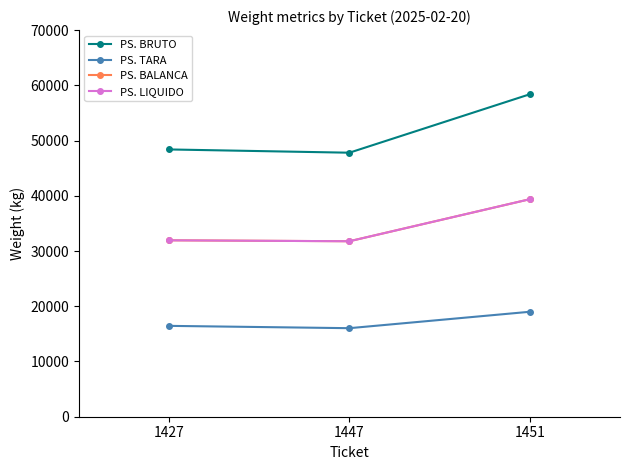

What is the value of the PS. BALANCA point at the 3rd from the left?

39380